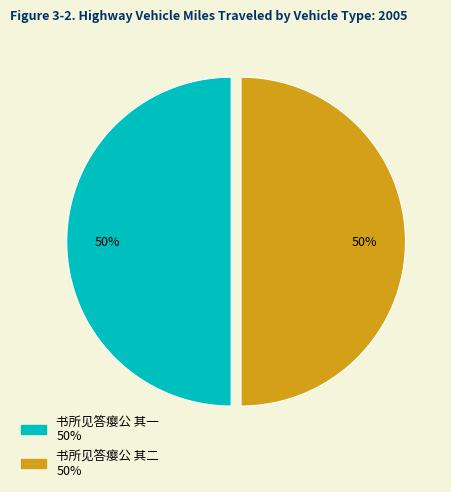

What percentage is the 书所见答瘿公 其一 slice, to the nearest percent?

50%